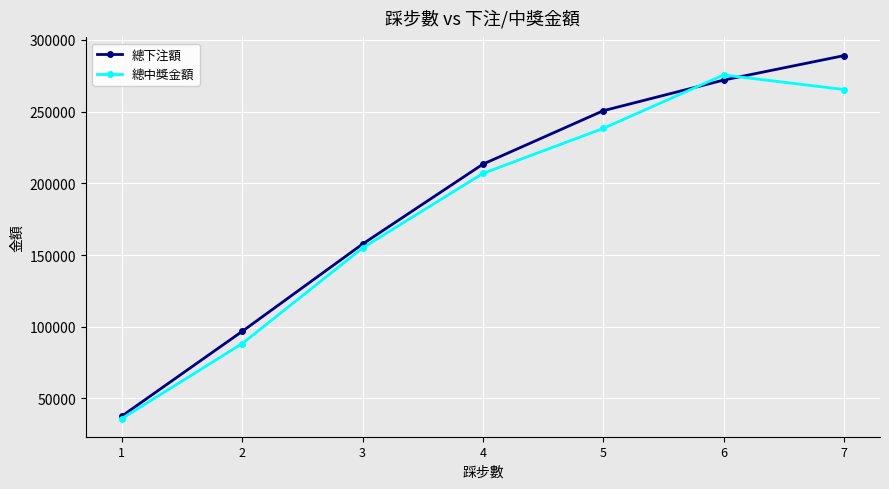

Rank the series by their maximum value, from lowest to highest.

總中獎金額, 總下注額